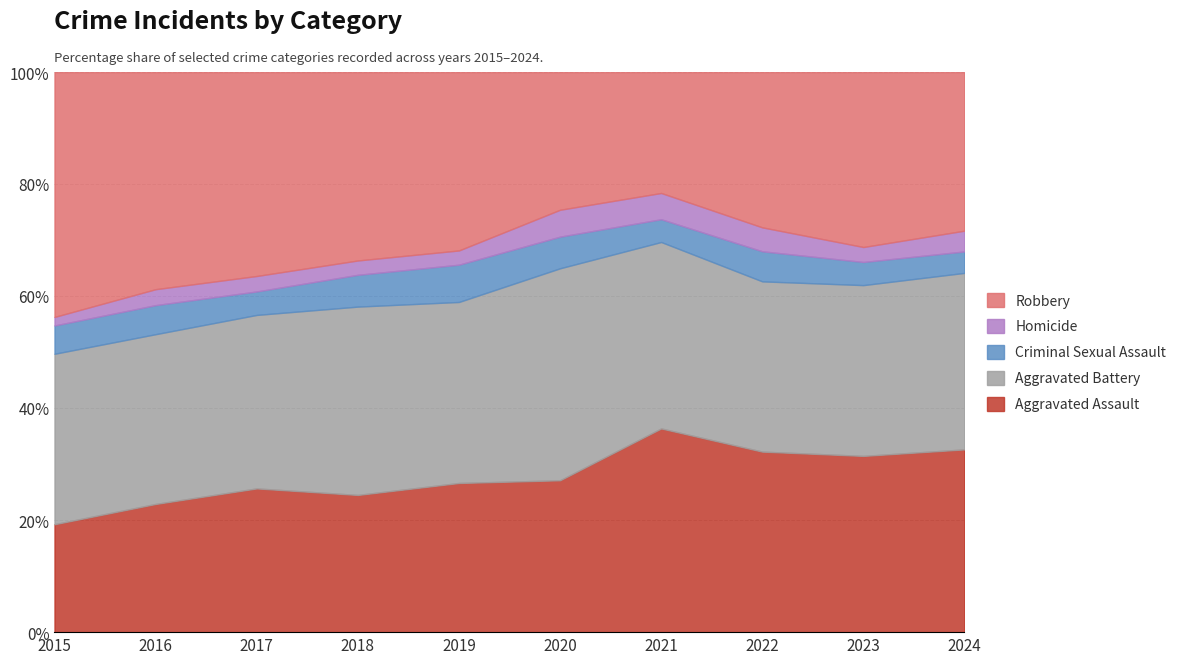

Which has a higher value, 2024 or 2016?

2024